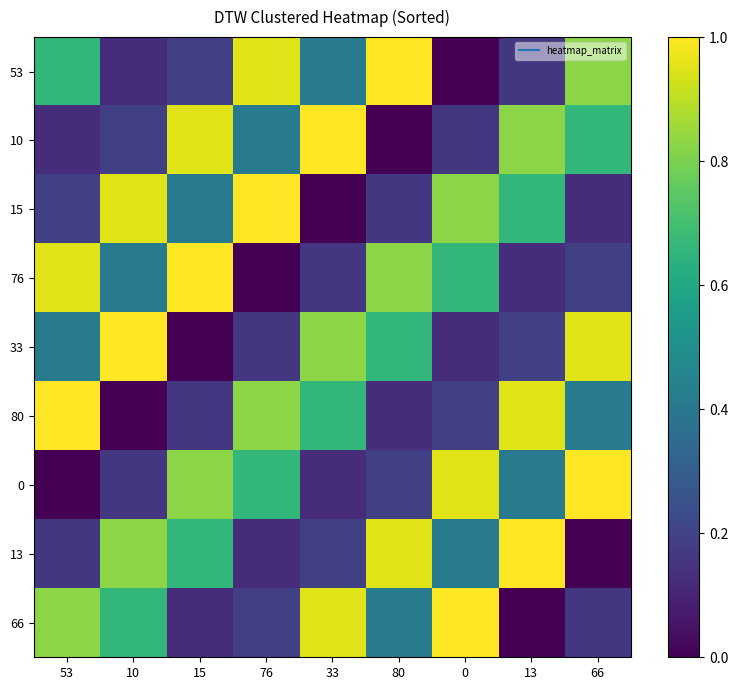

Reading left to right, what are all the values shown in this chart?

53: 53=0.7	10=0.1	15=0.2	76=0.9	33=0.4	80=1.0	0=0.0	13=0.2	66=0.8
10: 53=0.1	10=0.2	15=0.9	76=0.4	33=1.0	80=0.0	0=0.2	13=0.8	66=0.7
15: 53=0.2	10=0.9	15=0.4	76=1.0	33=0.0	80=0.2	0=0.8	13=0.7	66=0.1
76: 53=0.9	10=0.4	15=1.0	76=0.0	33=0.2	80=0.8	0=0.7	13=0.1	66=0.2
33: 53=0.4	10=1.0	15=0.0	76=0.2	33=0.8	80=0.7	0=0.1	13=0.2	66=0.9
80: 53=1.0	10=0.0	15=0.2	76=0.8	33=0.7	80=0.1	0=0.2	13=0.9	66=0.4
0: 53=0.0	10=0.2	15=0.8	76=0.7	33=0.1	80=0.2	0=0.9	13=0.4	66=1.0
13: 53=0.2	10=0.8	15=0.7	76=0.1	33=0.2	80=0.9	0=0.4	13=1.0	66=0.0
66: 53=0.8	10=0.7	15=0.1	76=0.2	33=0.9	80=0.4	0=1.0	13=0.0	66=0.2